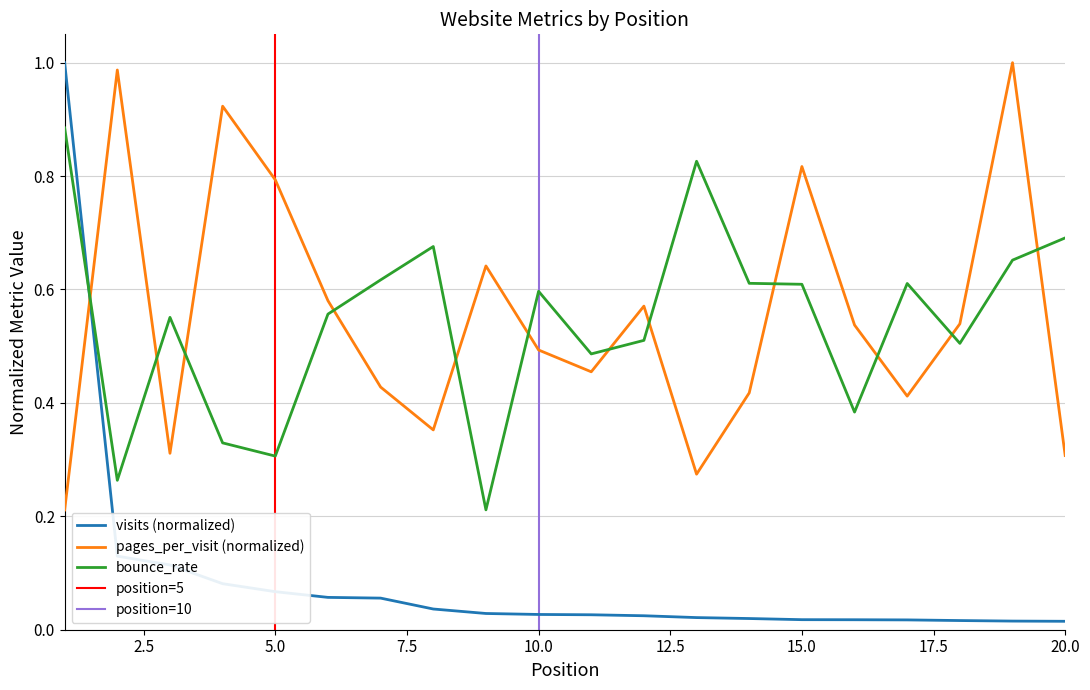

List the labels in order of pages_per_visit value, smallest first.

1, 13, 20, 3, 8, 17, 14, 7, 11, 10, 16, 18, 12, 6, 9, 5, 15, 4, 2, 19